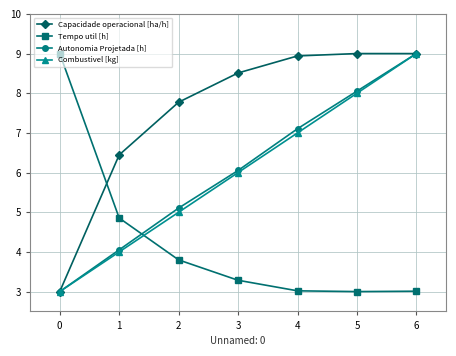

True or false: Combustivel [kg] has more than 2 interior local peaks.

False